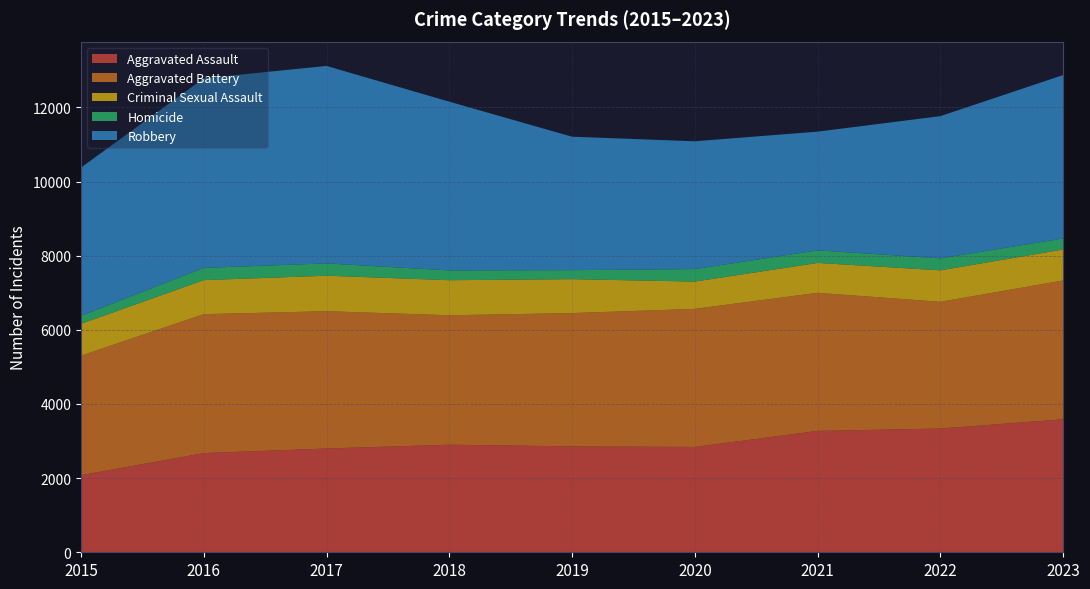

Reading left to right, list all the values displayed in this chart.

Aggravated Assault: 2079	2675	2799	2901	2856	2841	3273	3337	3587
Aggravated Battery: 3224	3747	3703	3492	3595	3724	3725	3418	3744
Criminal Sexual Assault: 859	918	957	945	915	736	806	849	835
Homicide: 215	330	332	264	243	337	339	323	297
Robbery: 3999	5114	5326	4551	3599	3447	3202	3836	4408